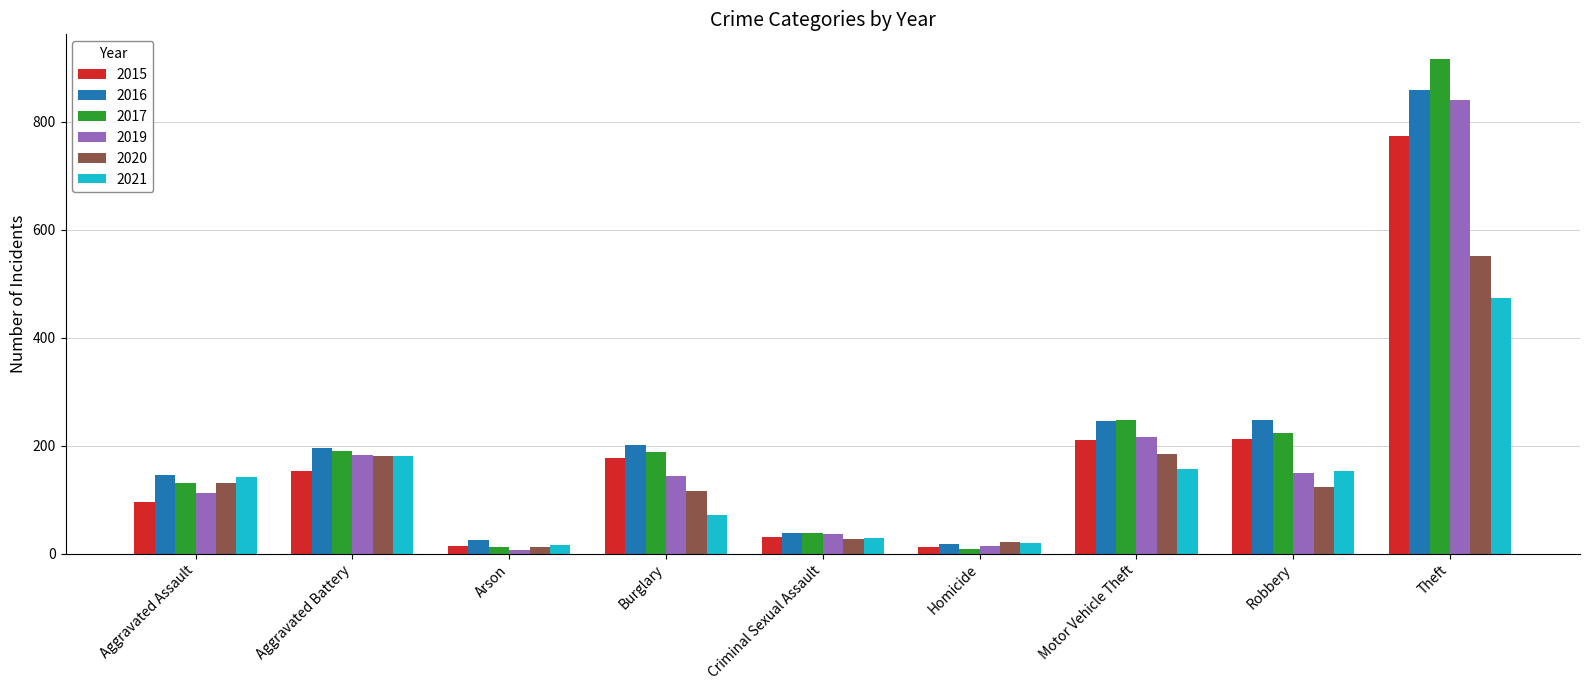

What are all the series names shown in the legend?

2015, 2016, 2017, 2019, 2020, 2021